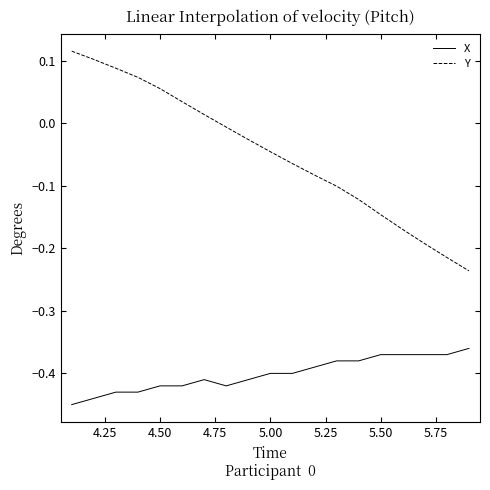

Which series has the largest range (max minus min)?

Y